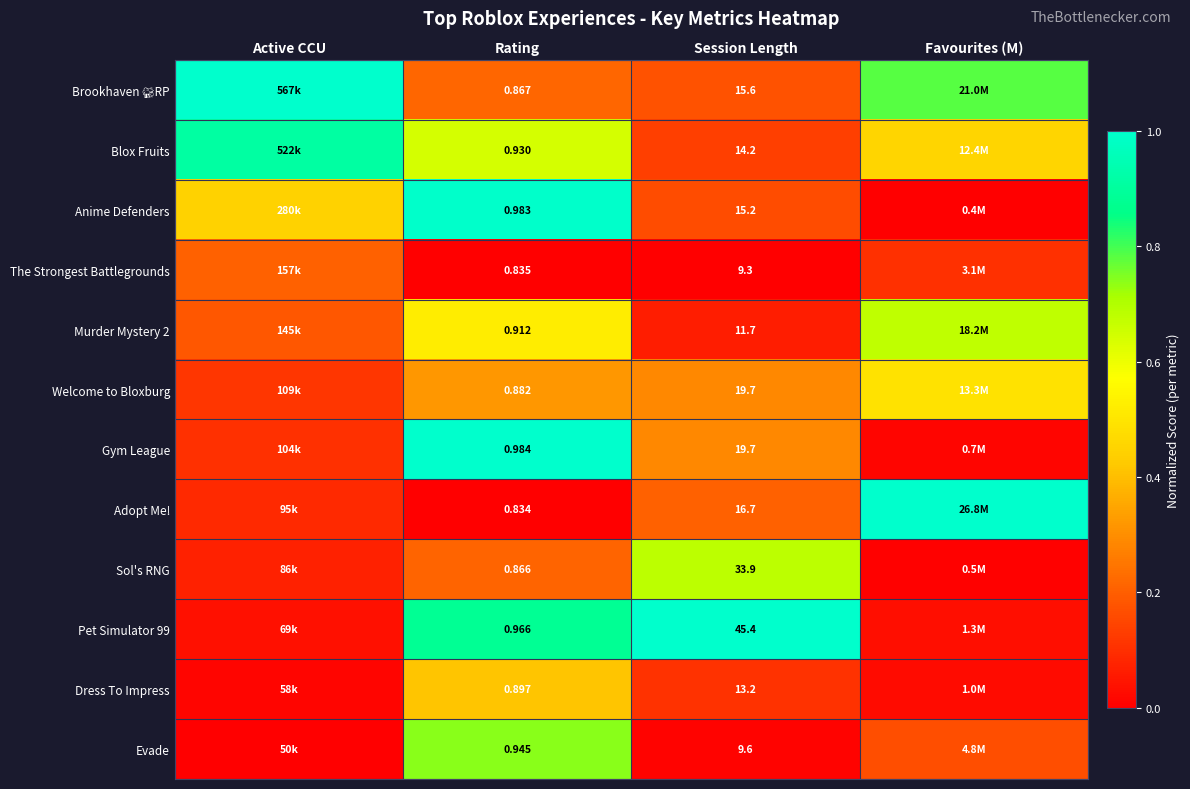

Rank the series by their maximum value, from lowest to highest.

The Strongest Battlegrounds, Dress To Impress, Welcome to Bloxburg, Murder Mystery 2, Sol's RNG, Evade, Blox Fruits, Anime Defenders, Brookhaven 🏡RP, Gym League, Adopt Me!, Pet Simulator 99